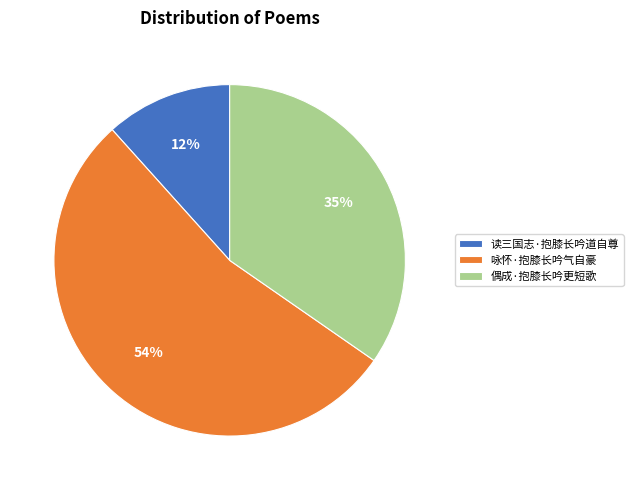

Does 读三国志·抱膝长吟道自尊 represent more than half of the total?

No